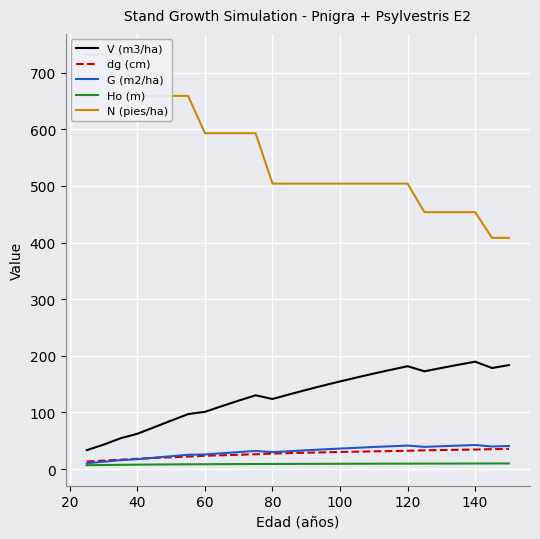

True or false: V (m3/ha) and G (m2/ha) cross at least once.

False